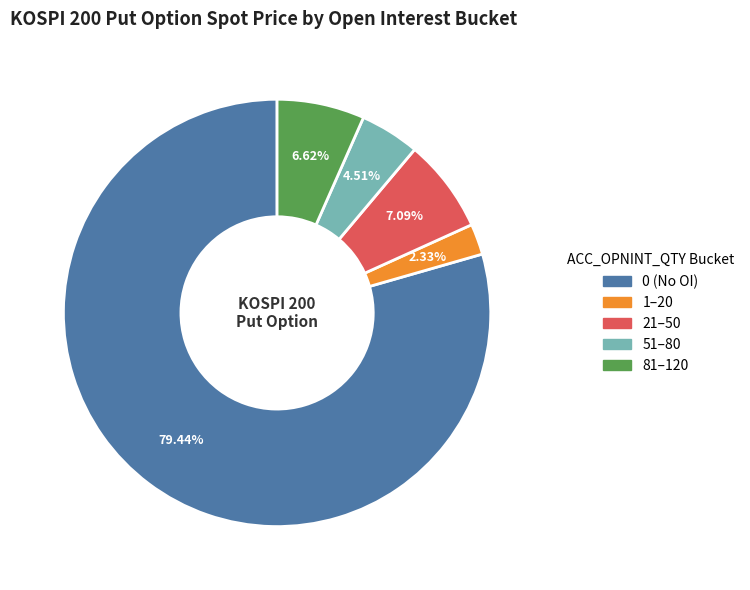

Does any single category account for the majority?

Yes